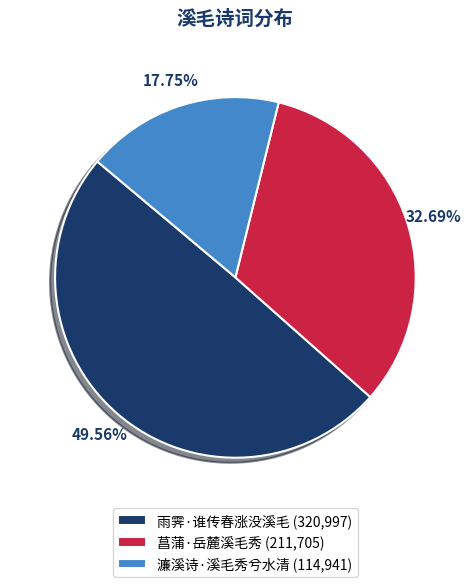

Do 菖蒲·岳麓溪毛秀 (211,705) and 雨霁·谁传春涨没溪毛 (320,997) together represent more than half of the pie?

Yes